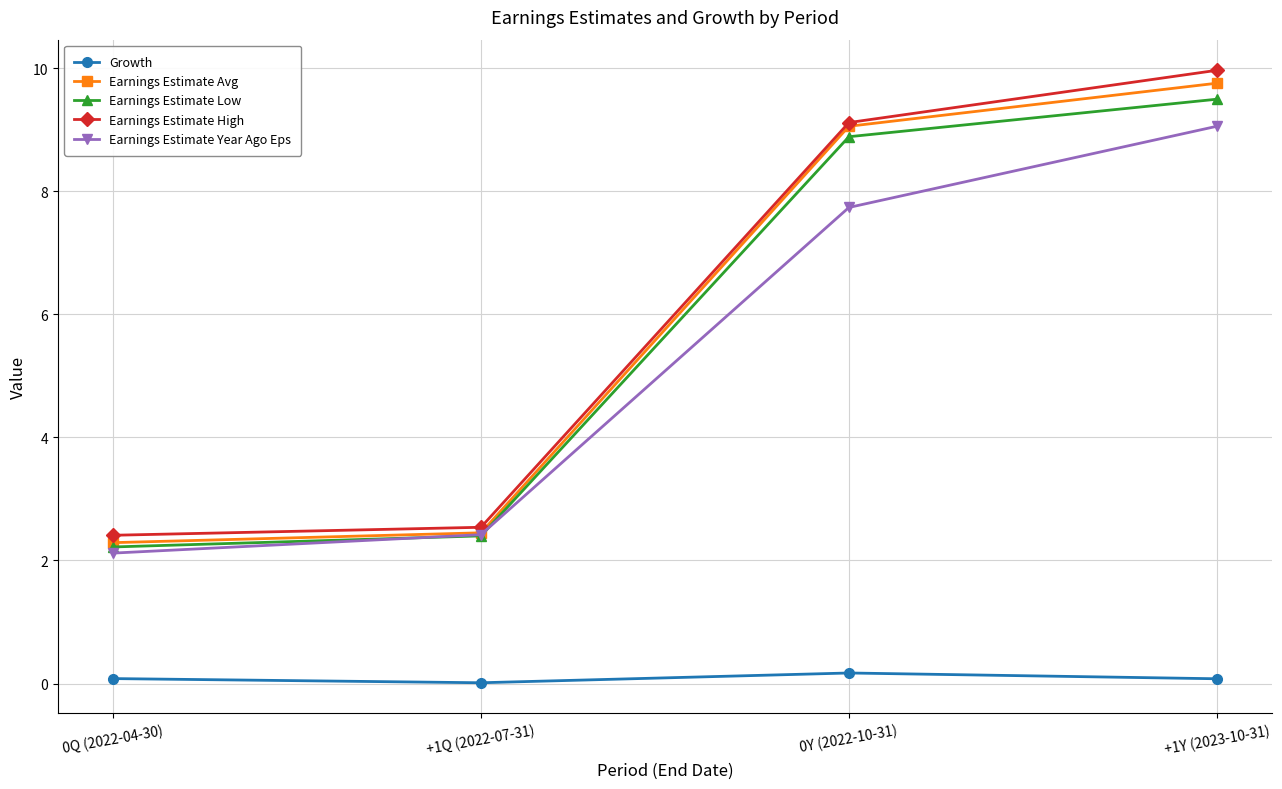

What is the greatest value displayed?

10.0